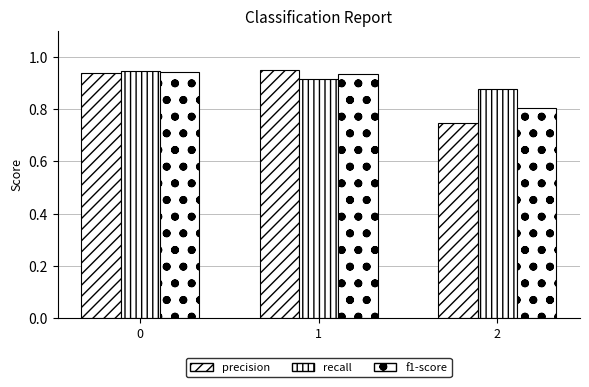

Does the chart contain stacked bars?

No